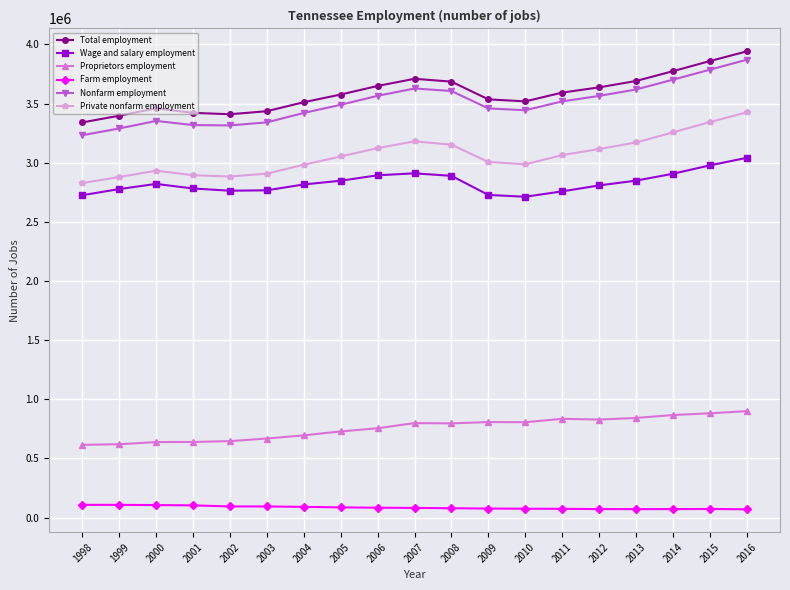

Does the chart have visible grid lines?

Yes